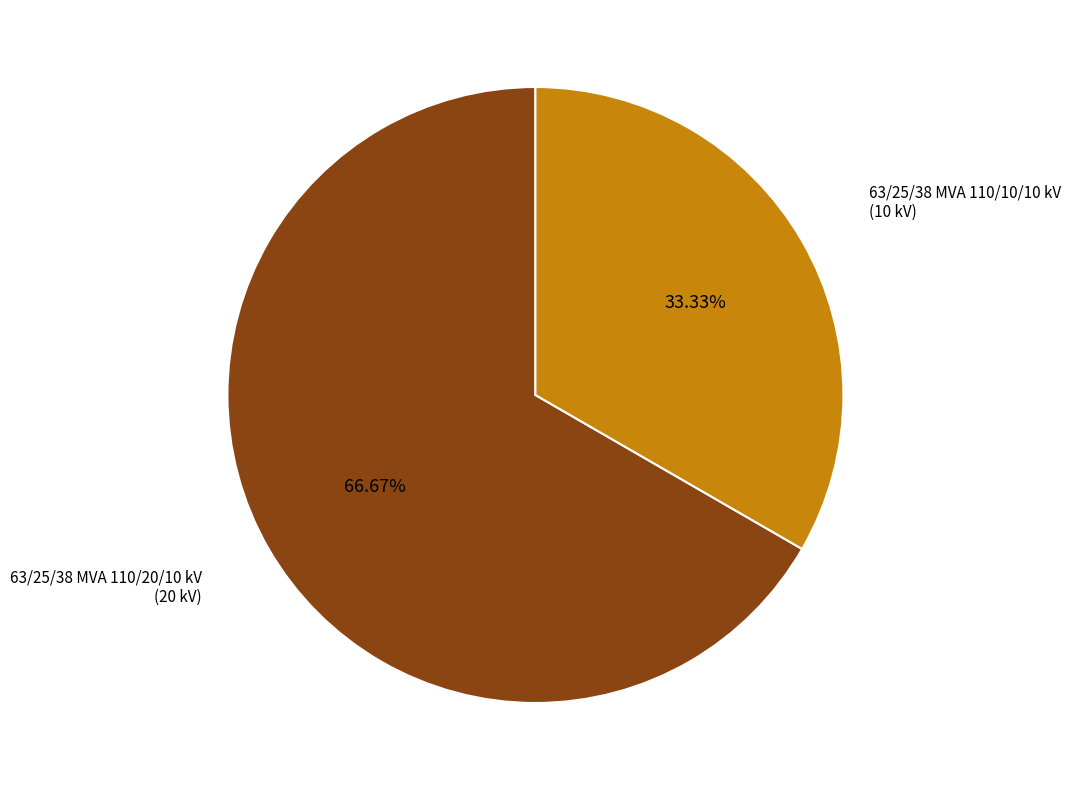

What is the ratio of the value at 63/25/38 MVA 110/20/10 kV to the value at 63/25/38 MVA 110/10/10 kV?

2.0